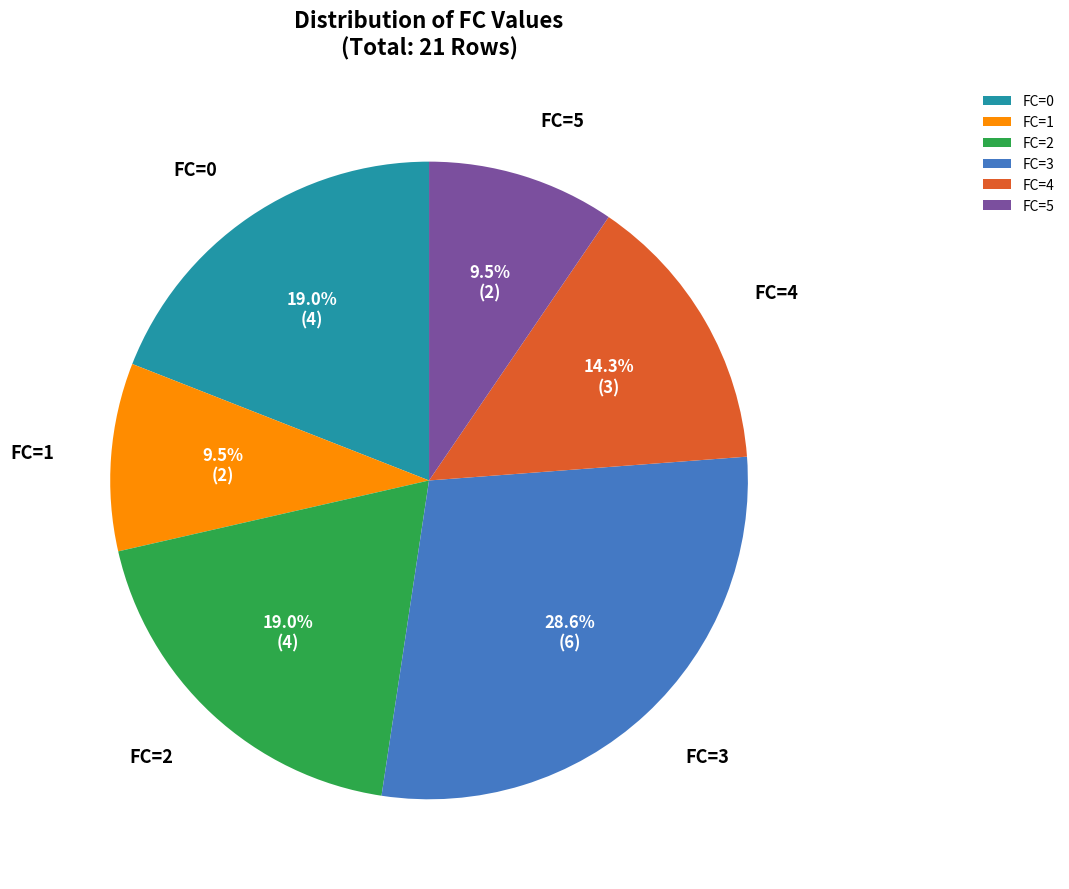

Combined, what portion of the pie is FC=3 and FC=2?

47.6%